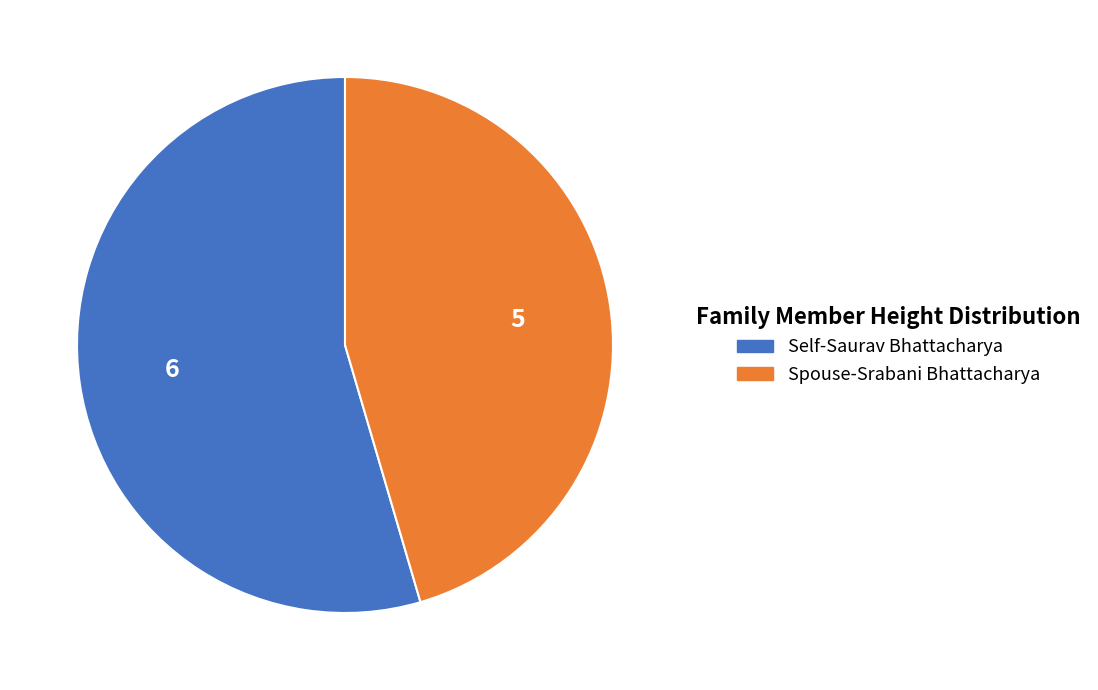

Which slice is the smallest?

Spouse-Srabani Bhattacharya